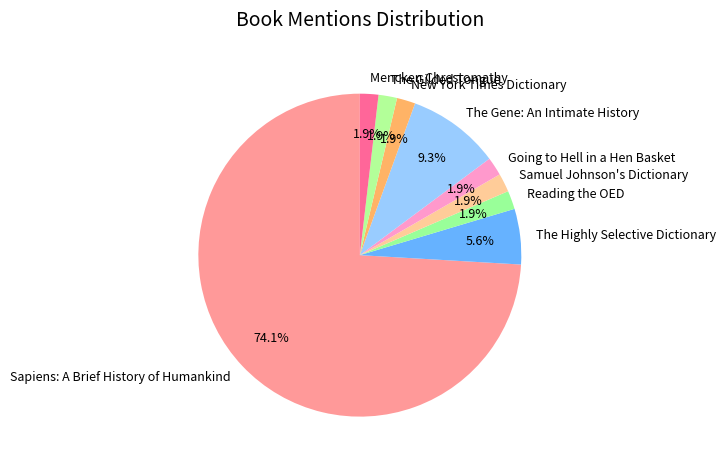

What percentage is the Samuel Johnson's Dictionary slice, to the nearest percent?

2%